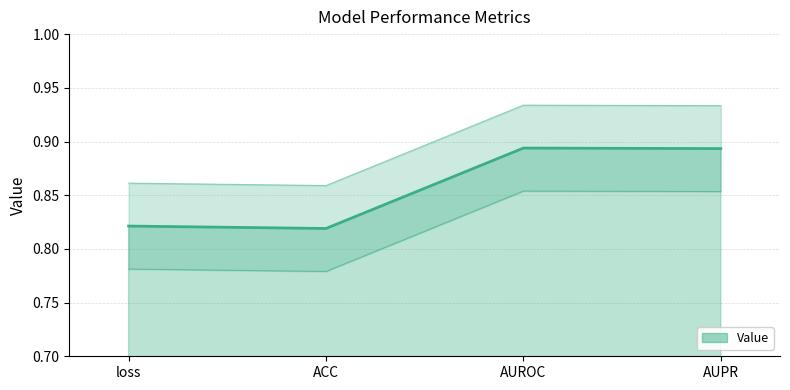

Rank the categories by value from lowest to highest.

ACC, loss, AUPR, AUROC